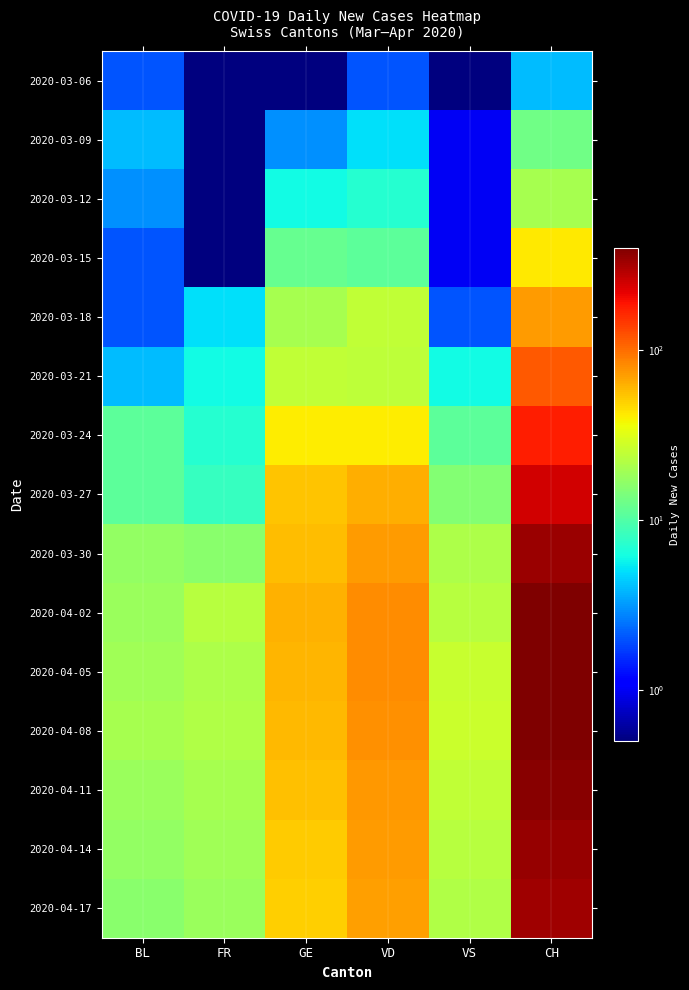

What is the total value across all series at GE?

555.1